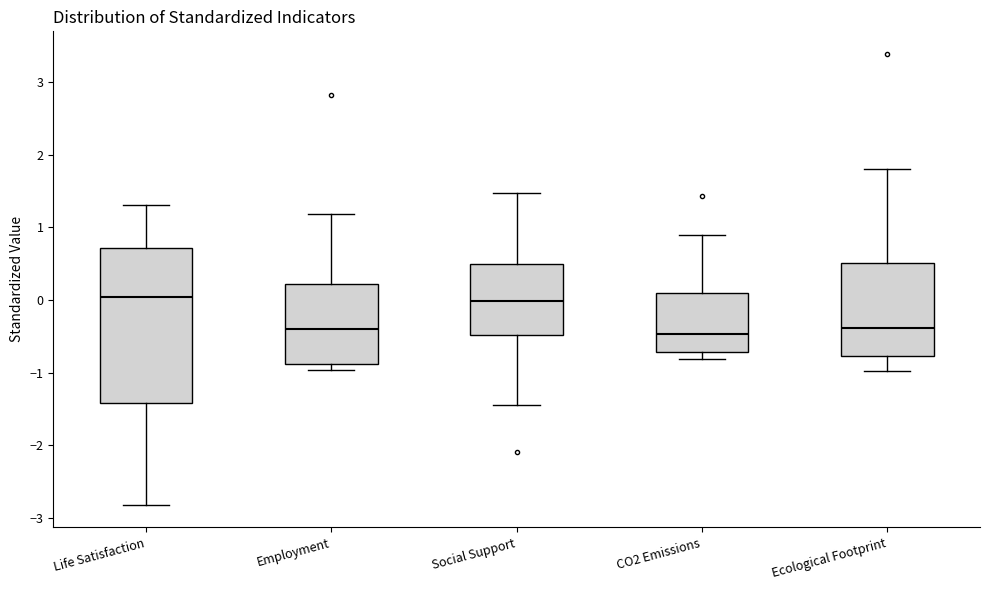

Which box is the tallest, from its lower edge to its upper edge?

Life Satisfaction